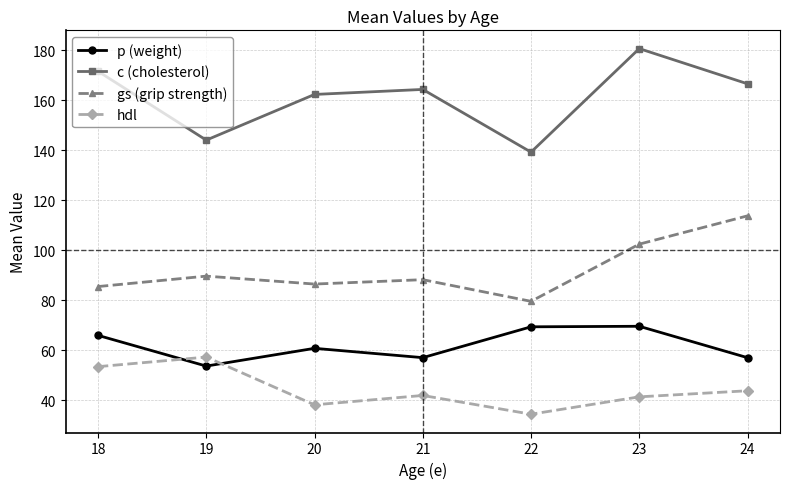

What is the greatest value displayed?

180.6